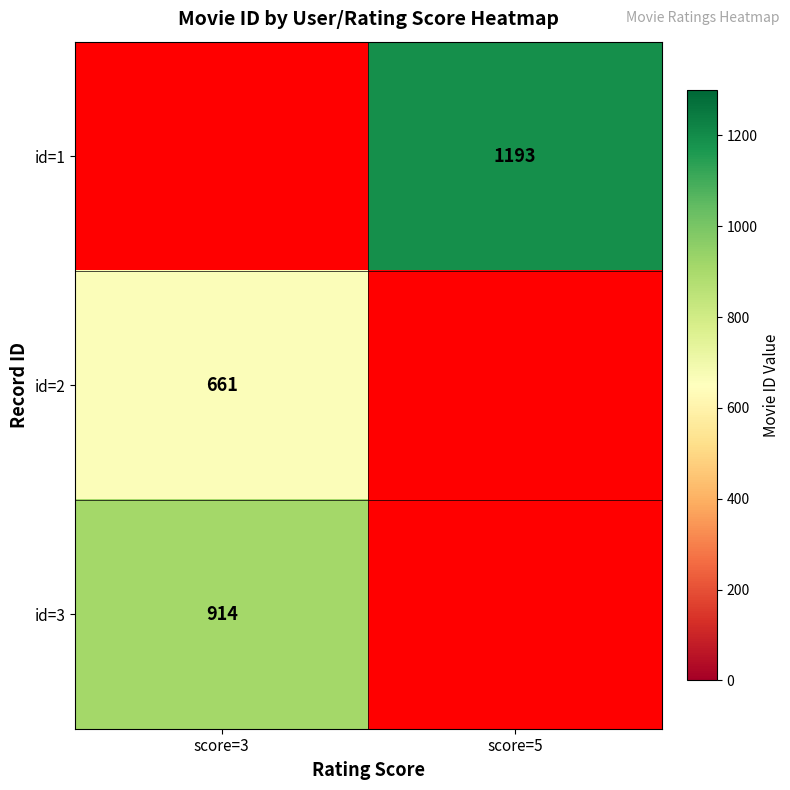

The value of id=1 at score=5 is 595. True or false?

False